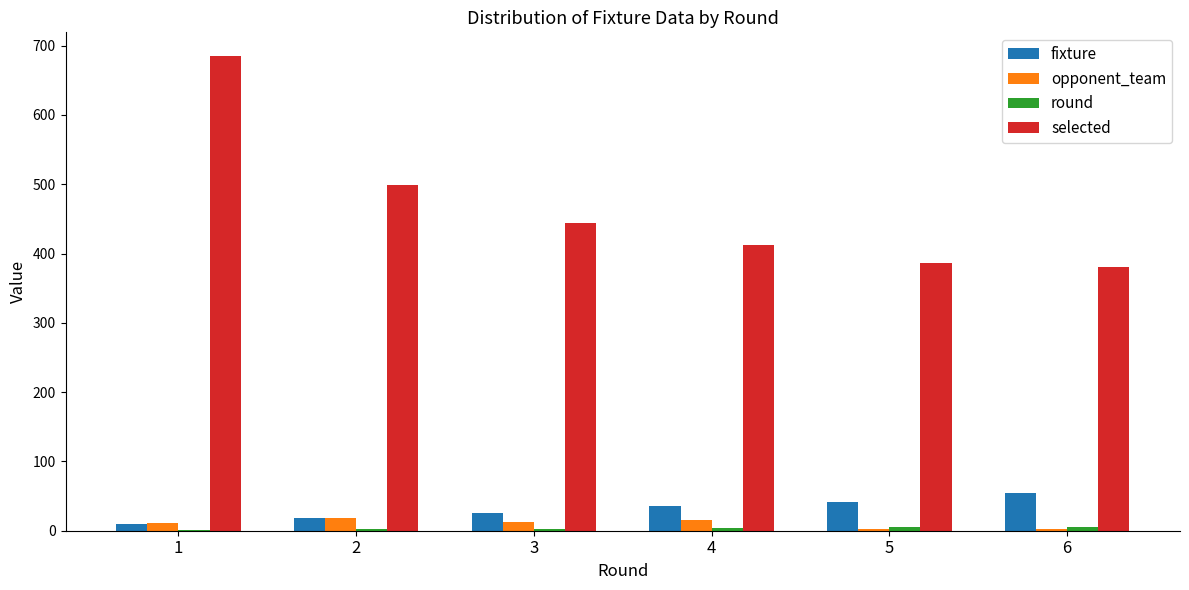

True or false: selected has a value of 499 at 2.

True